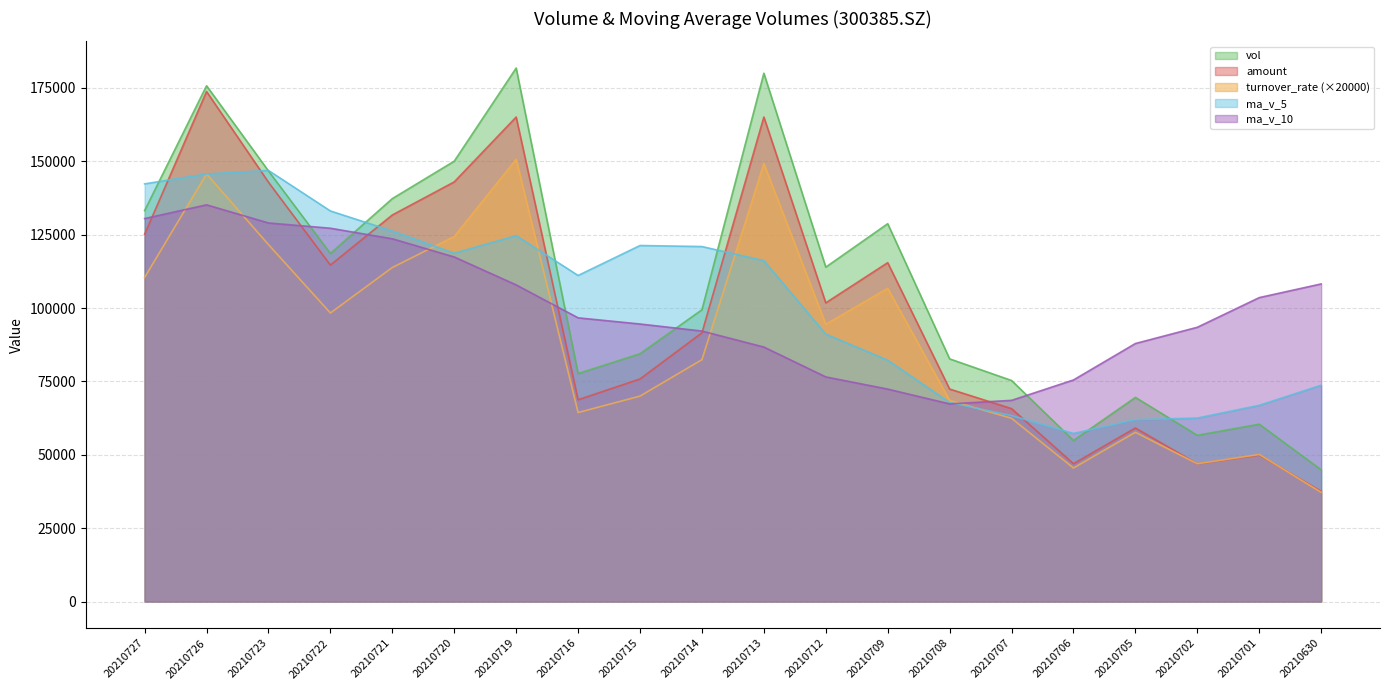

Between 20210719 and 20210716, which series saw the biggest shift?

vol